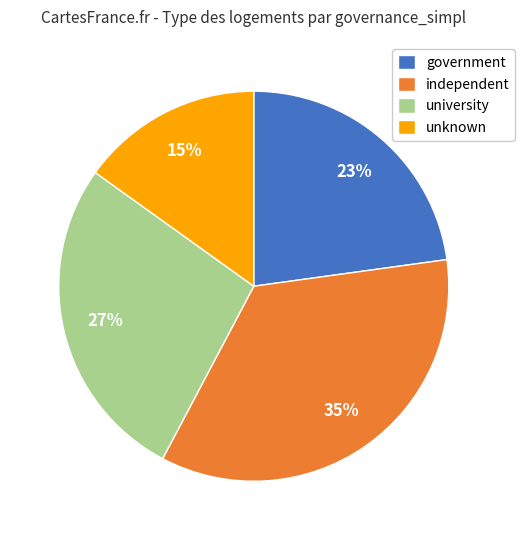

Is there any slice that represents more than half of the pie?

No